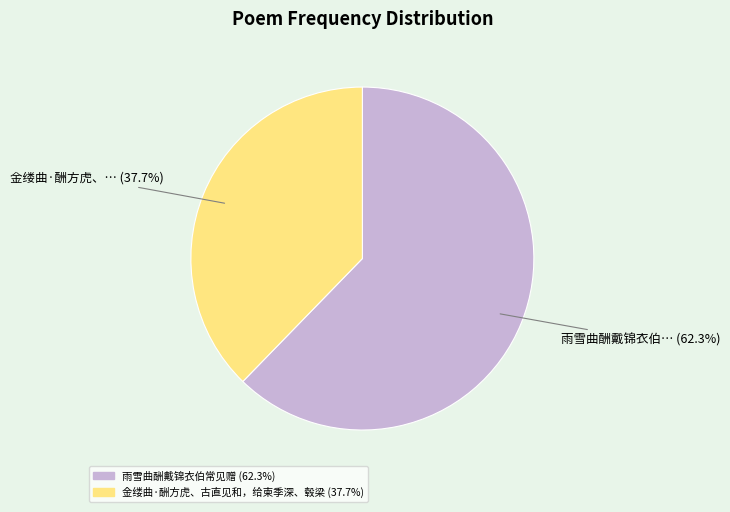

To the nearest percent, what is the combined percentage of 雨雪曲酬戴锦衣伯常见赠 and 金缕曲·酬方虎、古直见和，给柬季深、毂梁?

100%